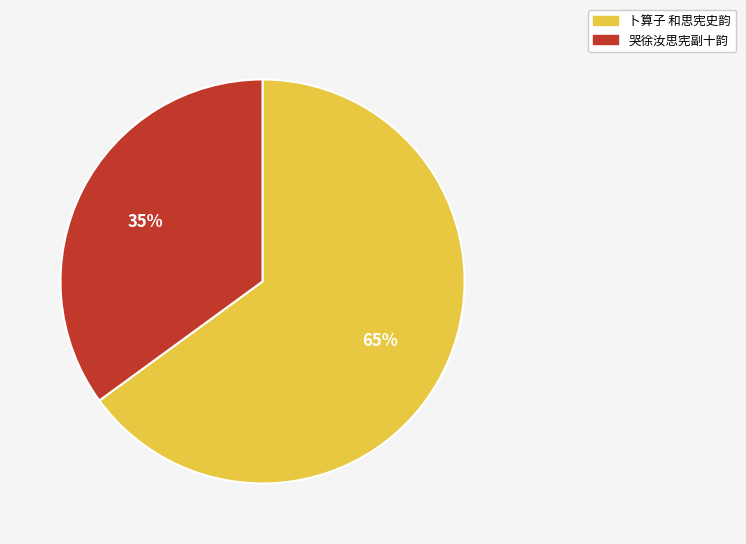

Approximately how many times larger is the value at 哭徐汝思宪副十韵 compared to 卜算子 和思宪史韵?

0.5